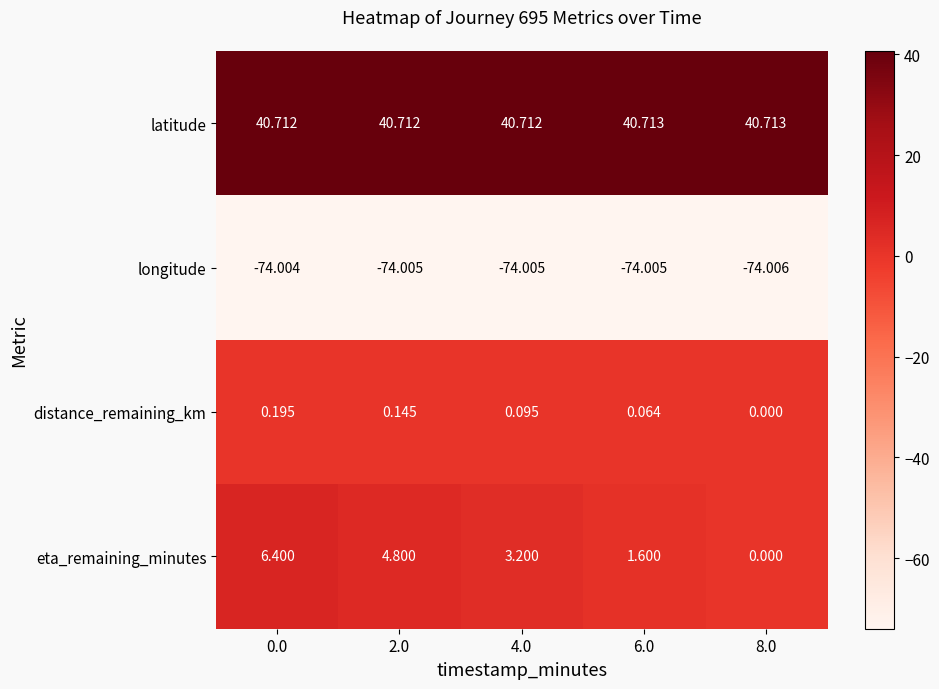

List the series in order of their peak value, lowest first.

longitude, distance_remaining_km, eta_remaining_minutes, latitude